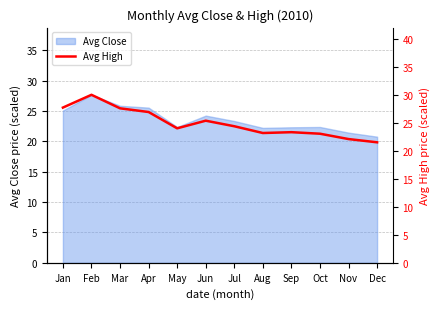

Which label corresponds to the largest value in the chart?

Feb